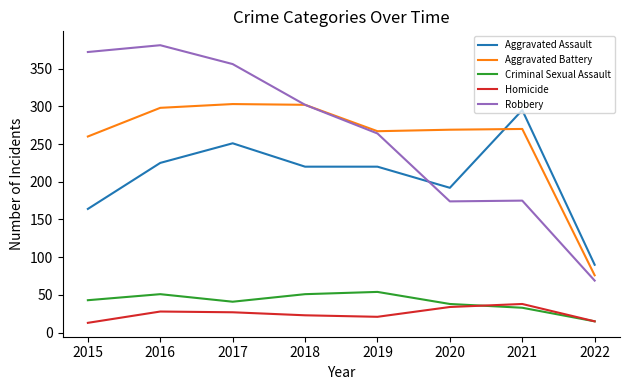

Is this an area chart (filled region under the line)?

No